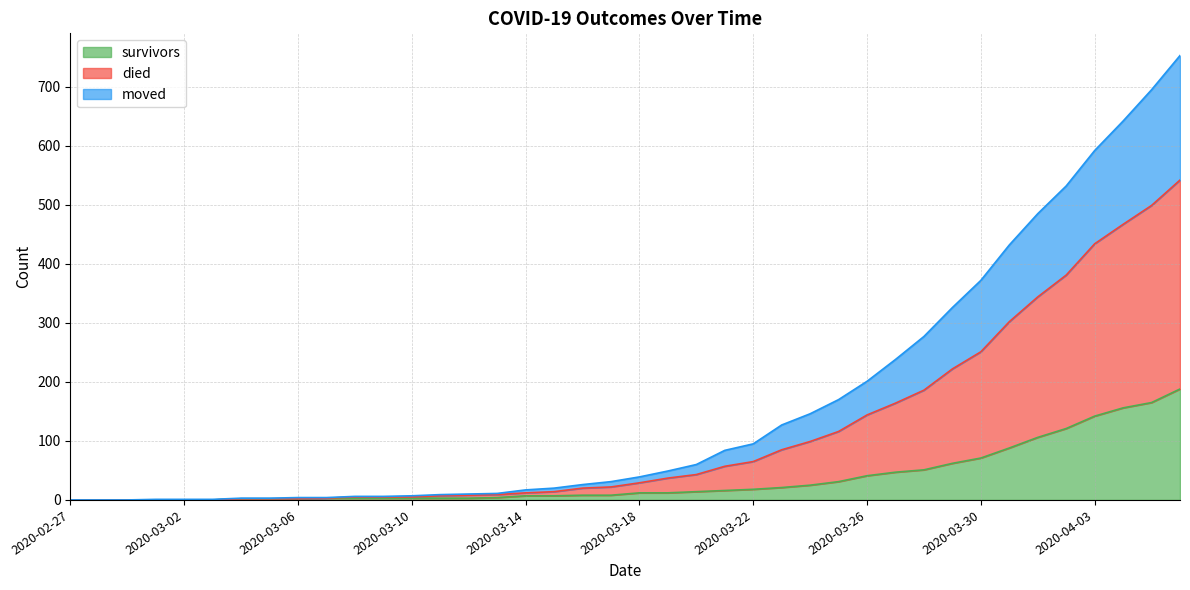

Which series has the largest range (max minus min)?

died